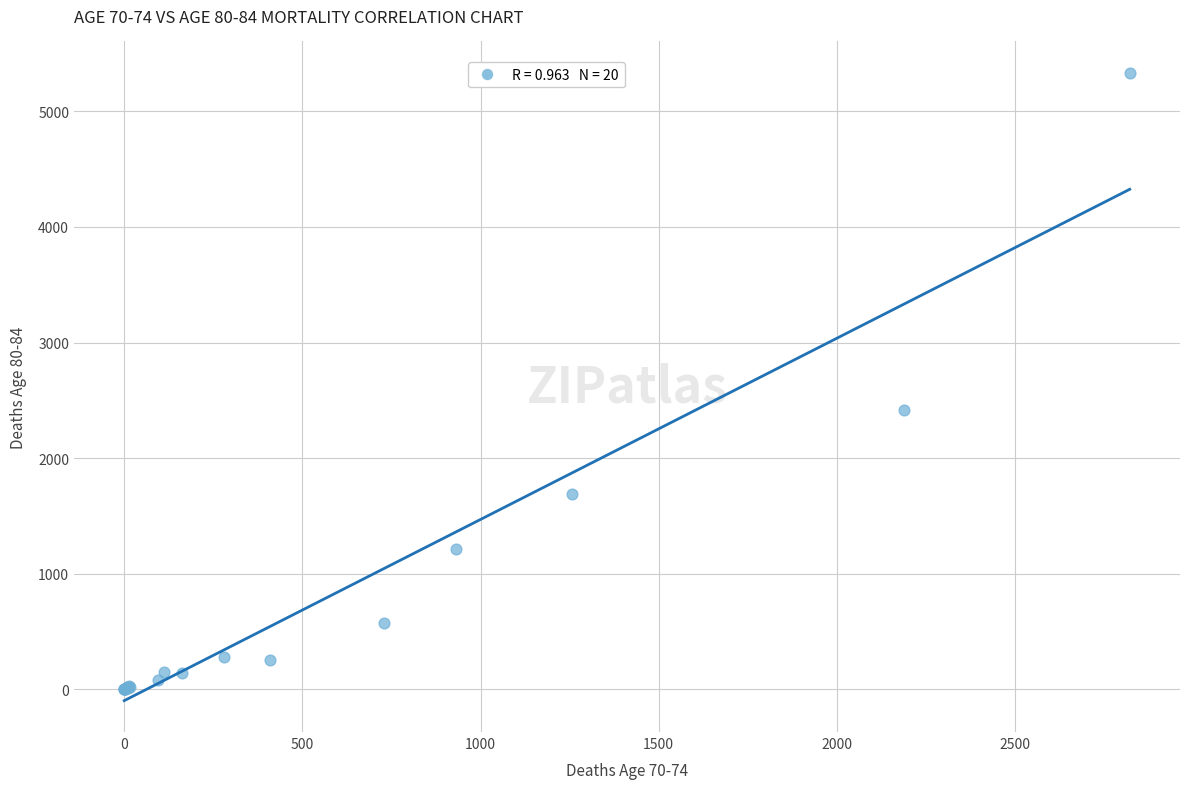

What Y value in the scatter plot is closest to 2667?

2416